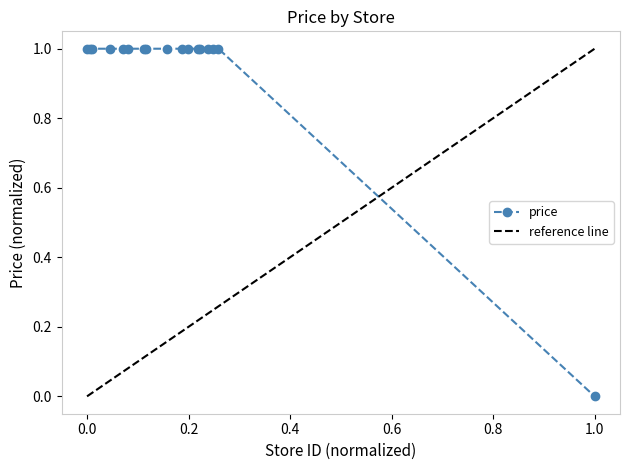

True or false: the data shows 2 at 53.

False